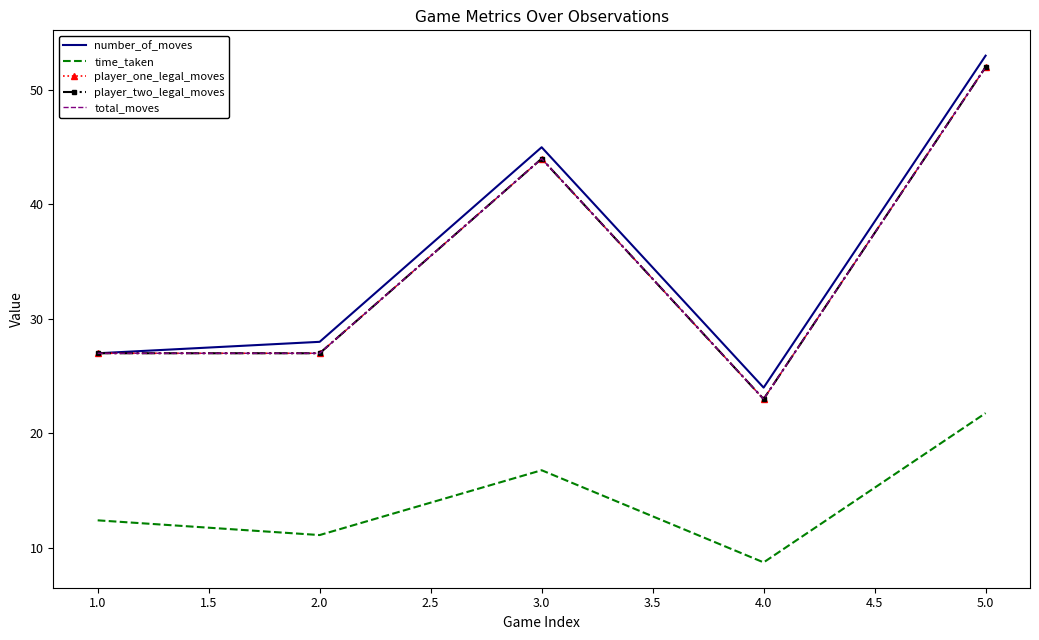

How many total_moves values are between 27 and 44?

3